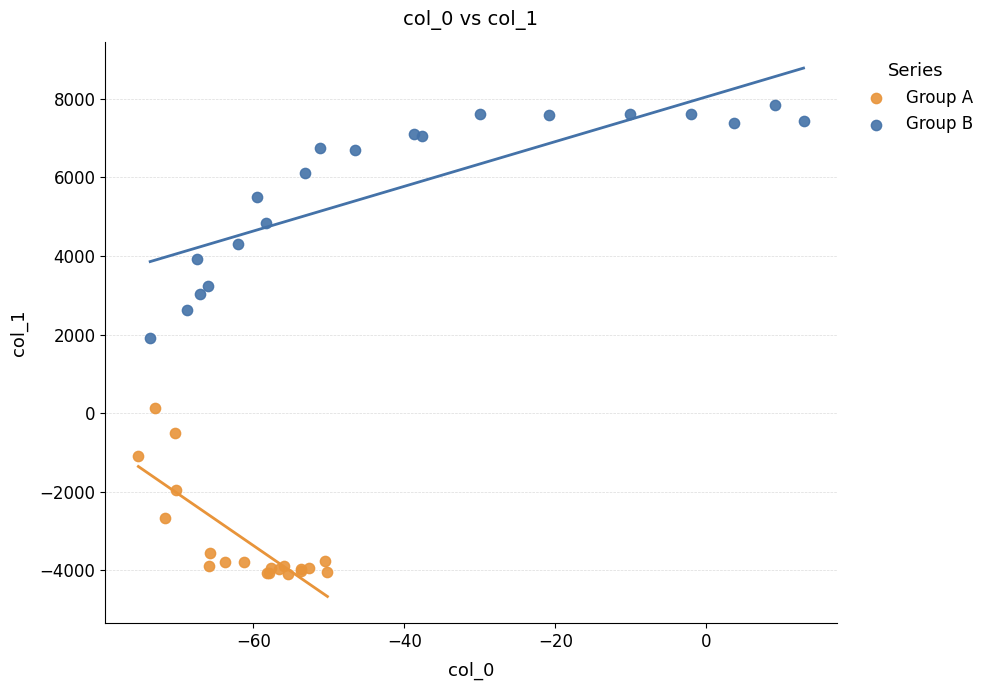

Which series has the largest Y range (max minus min)?

Group B